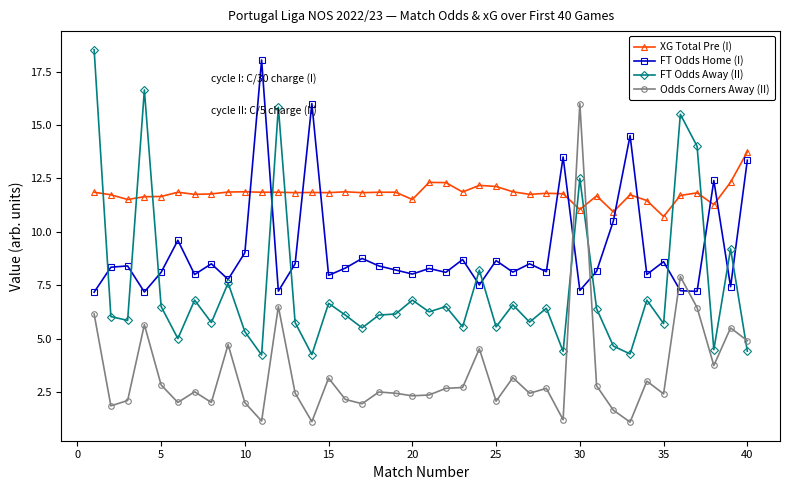

What is the value of the FT Odds Home (I) point at the 14th from the left?

16.0